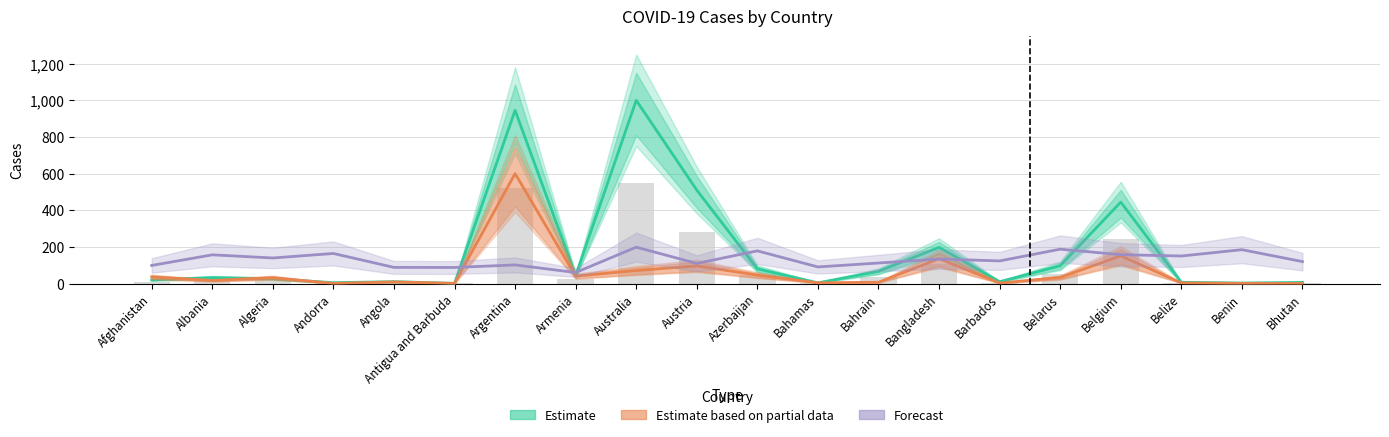

What is the difference between the Estimate based on partial data values at Belize and Barbados?

0.6